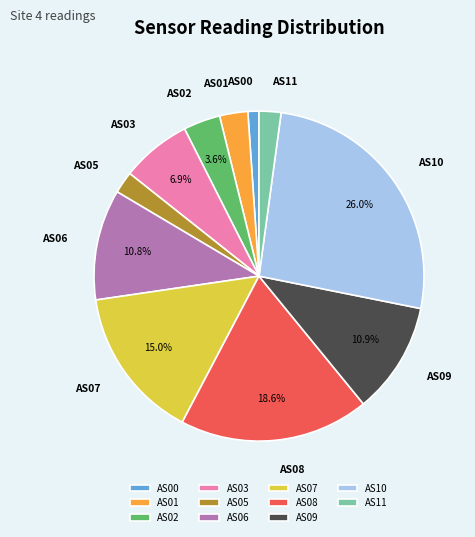

To the nearest percent, what is the combined percentage of AS05 and AS01?

5%